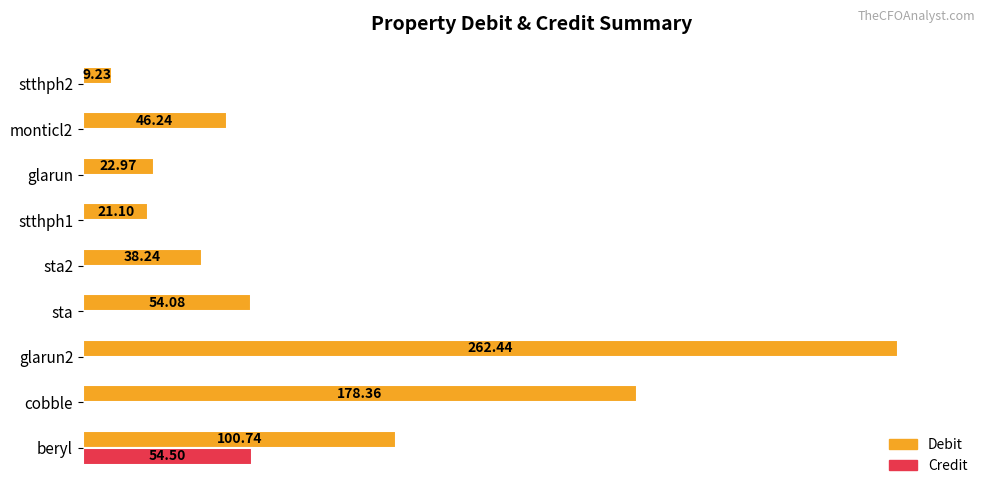

What are all the series names shown in the legend?

Debit, Credit